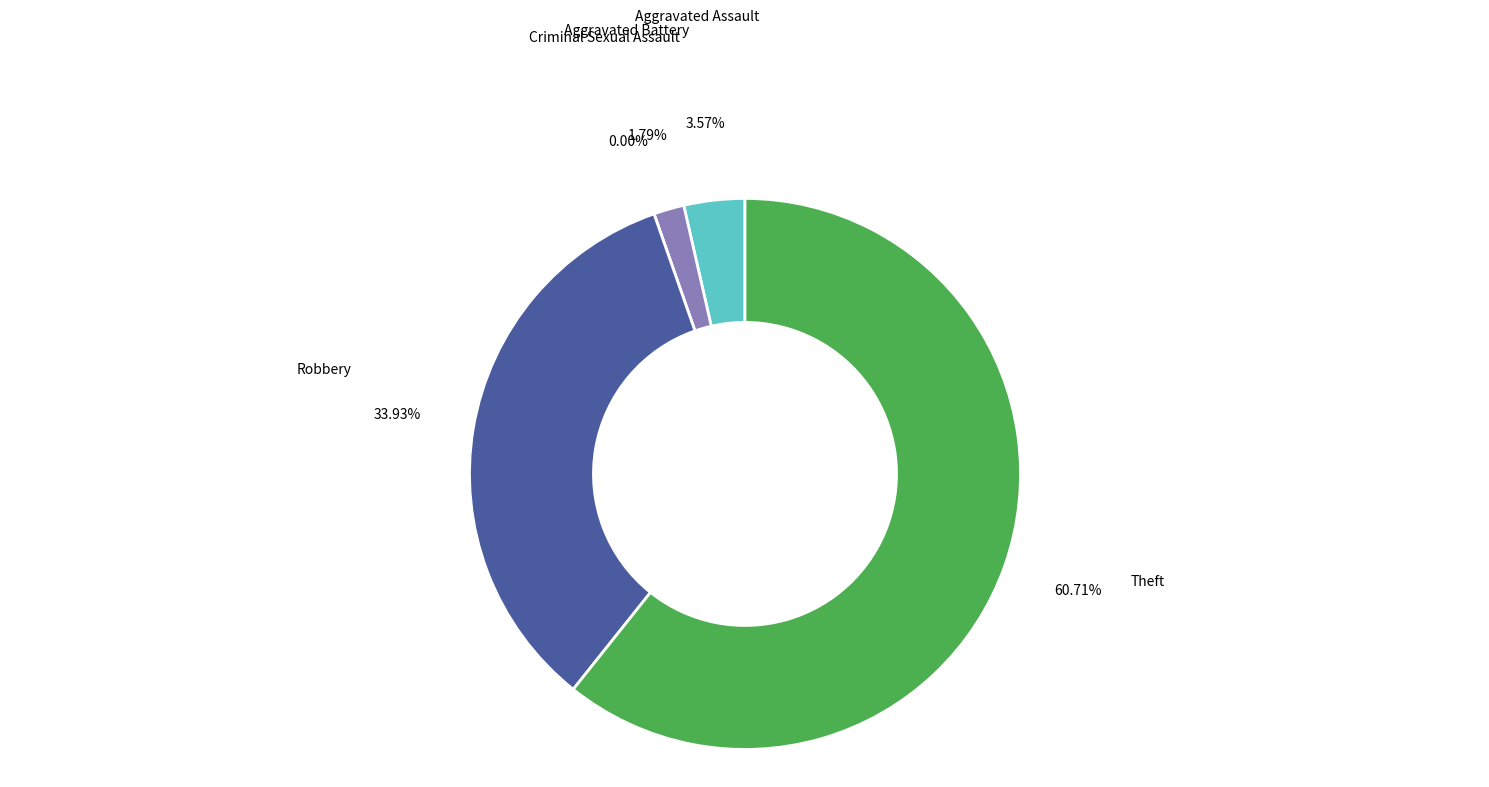

What is the smallest slice in the pie chart?

Criminal Sexual Assault